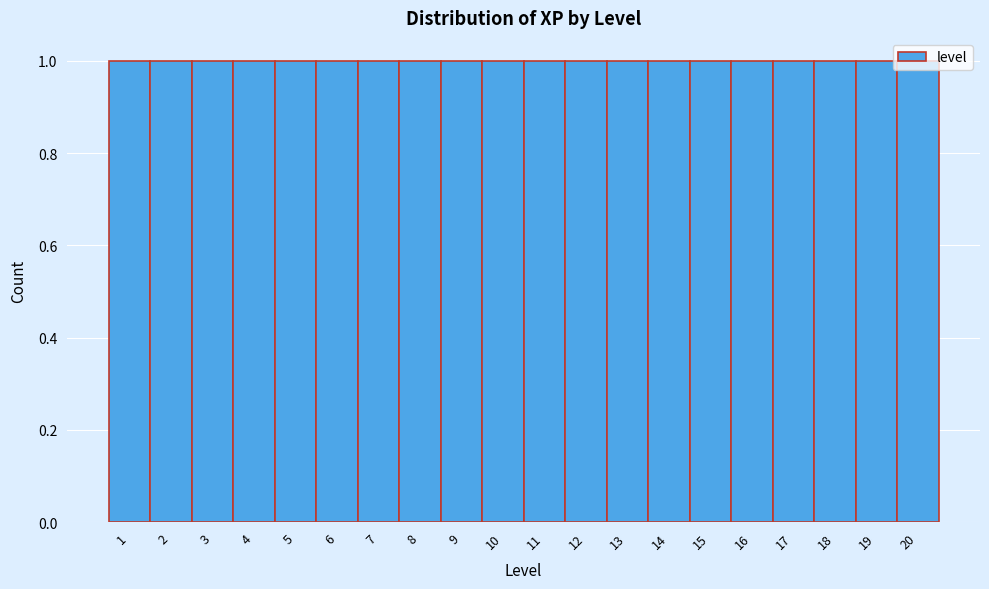

What is the height of the bar covering 19.5 to 20.5 on the x-axis? The values are not printed on the chart, so give them approximately, as read against the axis.

1